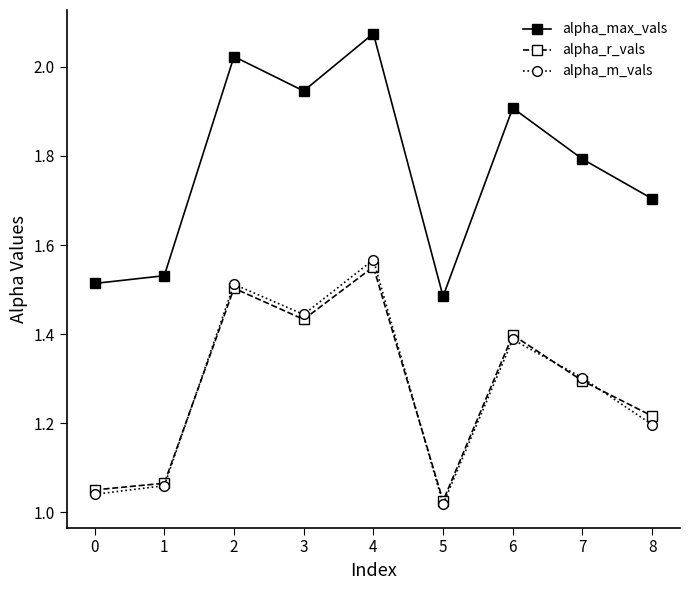

True or false: alpha_max_vals and alpha_m_vals intersect in this chart.

False